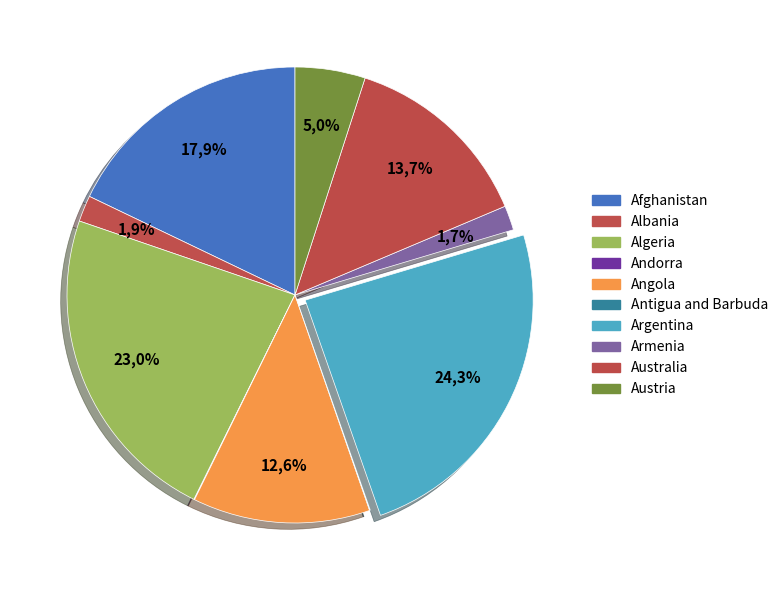

Is the sum of Austria and Antigua and Barbuda greater than half?

No